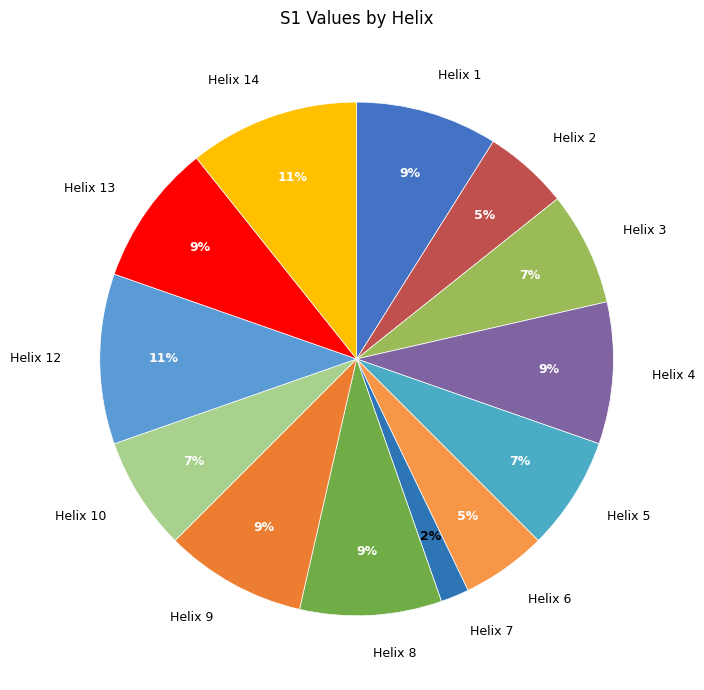

Combined, do Helix 5 and Helix 10 account for over 50%?

No